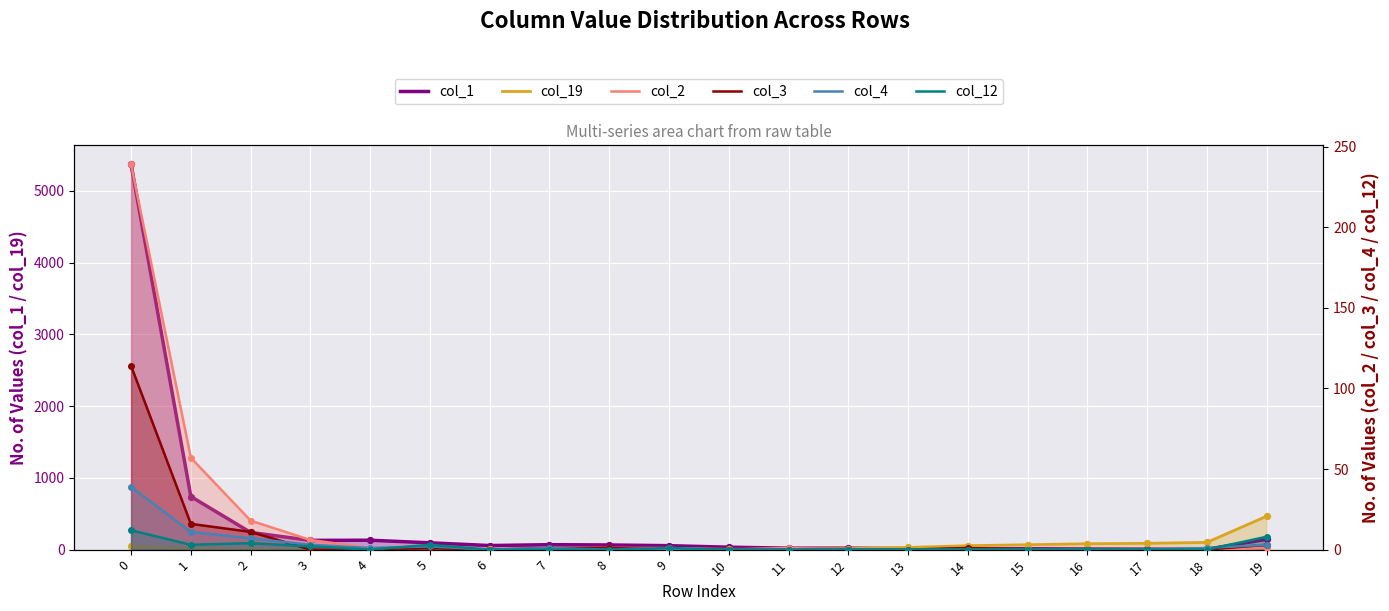

Which series reaches the maximum Y coordinate?

col_1